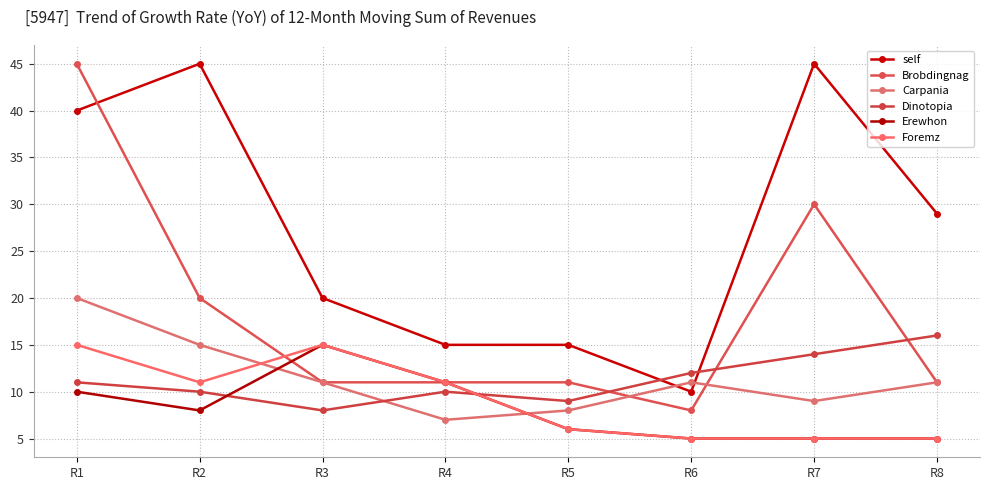

Is it true that self equals 45 at R7?

True